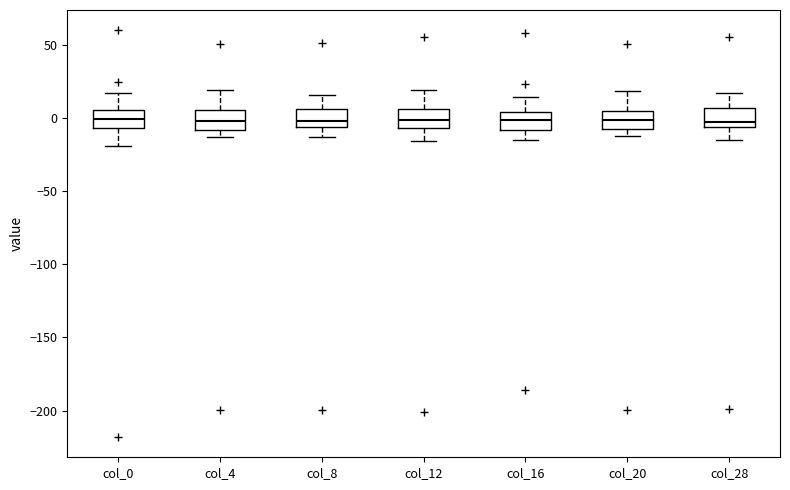

Reading left to right, transcribe this box plot: for each box, give where its median line is, the range the box spans, and where its two whiskers end, as read against the y-axis. The values are not printed on the chart, so give them approximately, as read against the axis.

col_0: median 0, box -5 to 5, whiskers -20 to 15
col_4: median 0, box -10 to 5, whiskers -15 to 20
col_8: median 0, box -5 to 5, whiskers -15 to 15
col_12: median 0, box -5 to 5, whiskers -15 to 20
col_16: median 0, box -10 to 5, whiskers -15 to 15
col_20: median 0, box -10 to 5, whiskers -15 to 20
col_28: median 0, box -5 to 5, whiskers -15 to 15